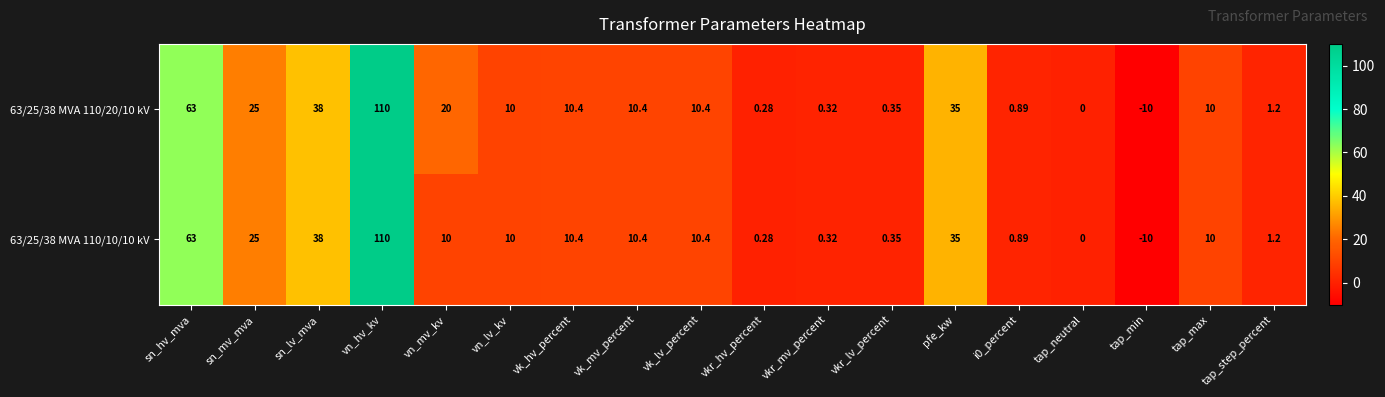

Is the value of 63/25/38 MVA 110/10/10 kV at tap_step_percent greater than the value of 63/25/38 MVA 110/20/10 kV at tap_neutral?

Yes